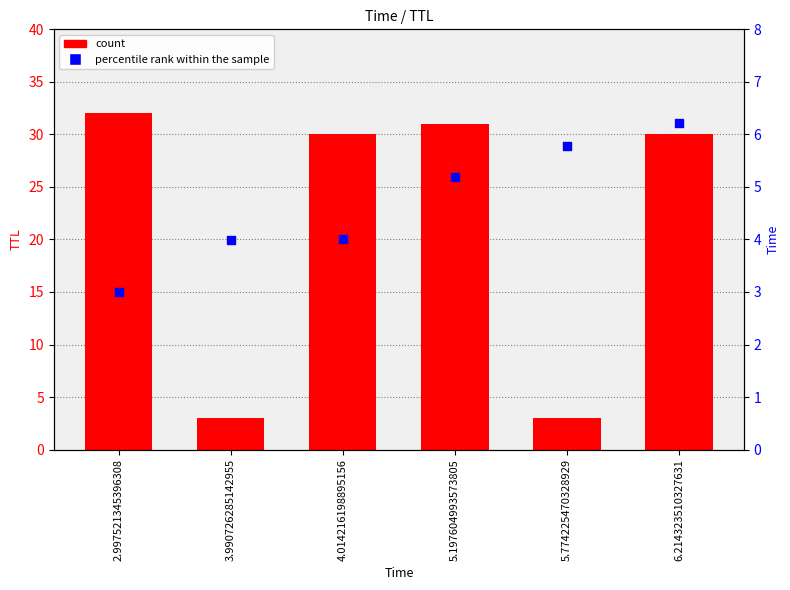

At which category is the sum across all series the highest?

6.214323510327631